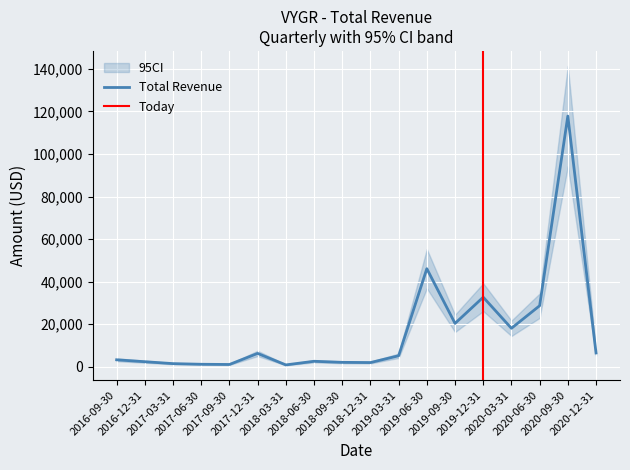

What is the label of the 8th point from the right?

2019-03-31